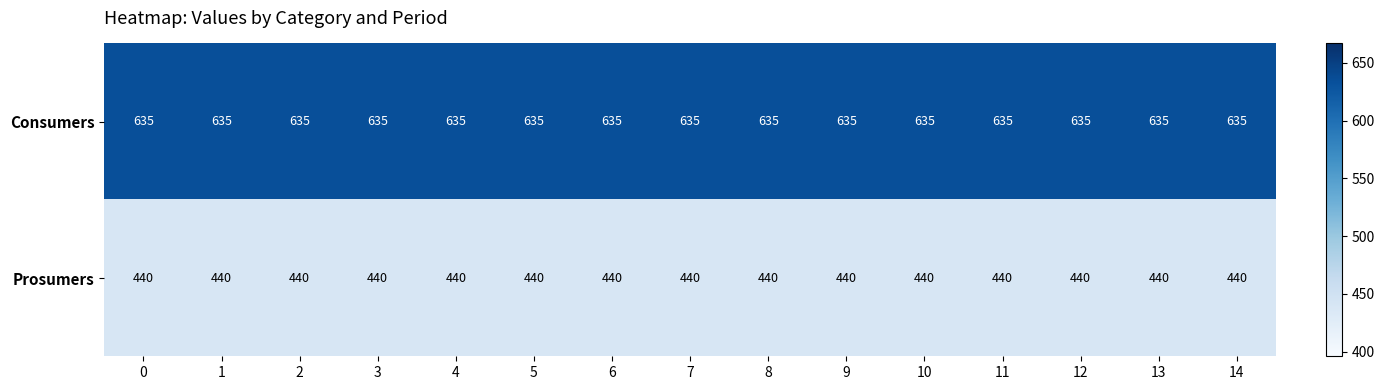

What is the difference between the highest and lowest values at 11?

195